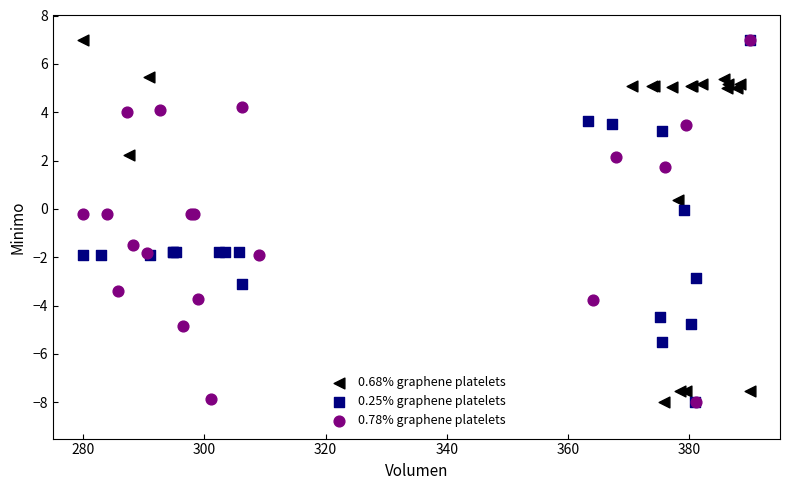

What are all the series names shown in the legend?

0.68% graphene platelets, 0.25% graphene platelets, 0.78% graphene platelets